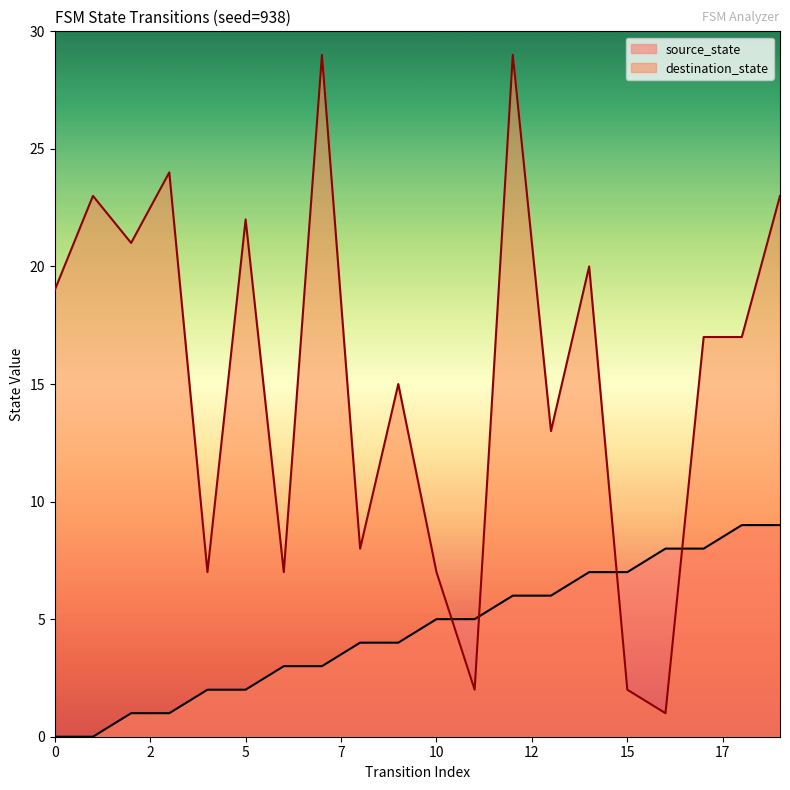

How many lines are shown in the chart?

2